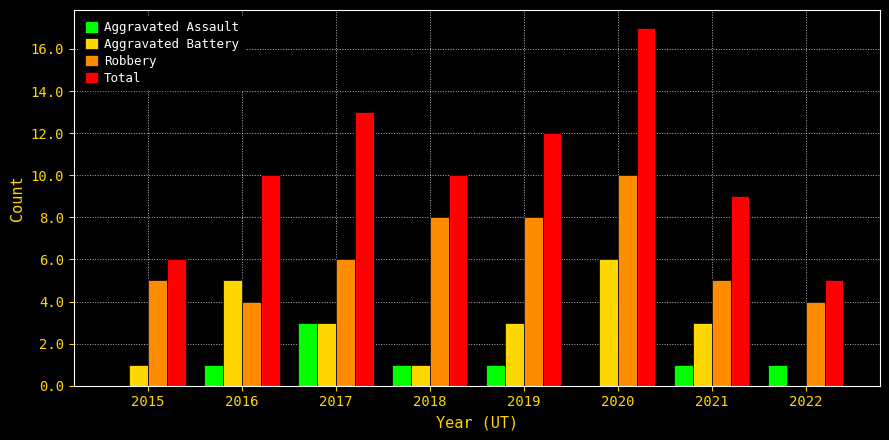

What is the sum of the Aggravated Battery values at 2020 and 2021?

9